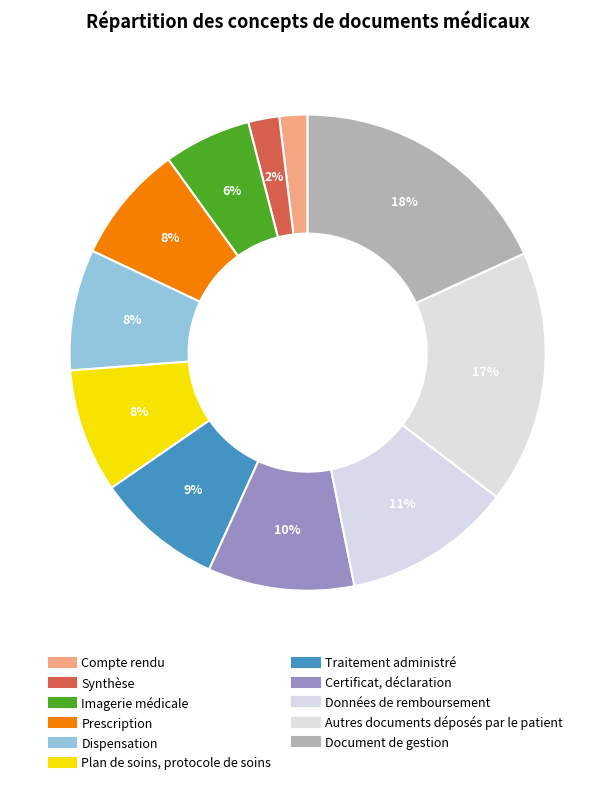

True or false: Certificat, déclaration accounts for 10% of the total.

True